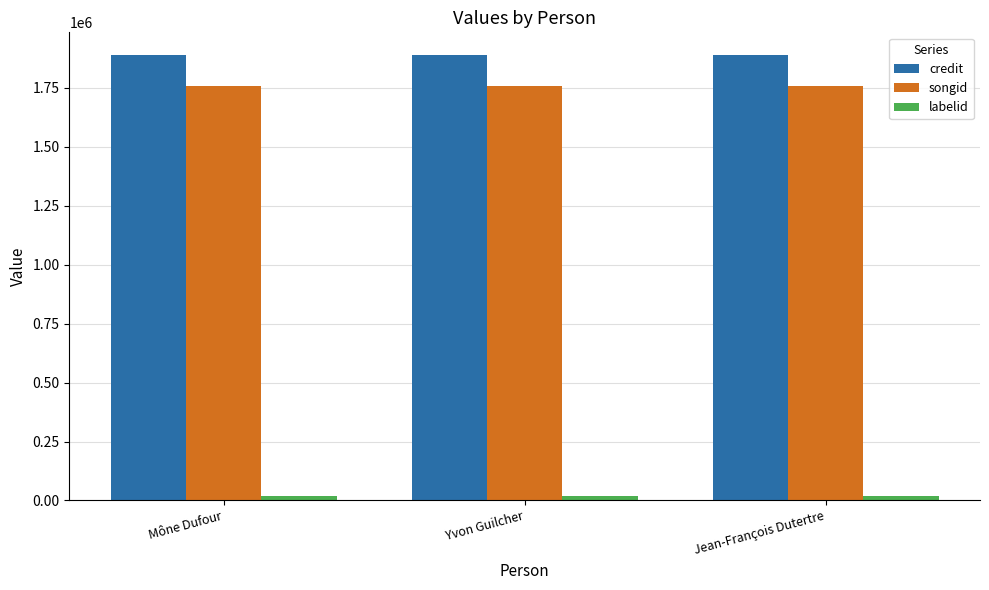

What is the total value across all series at Jean-François Dutertre?

3668693